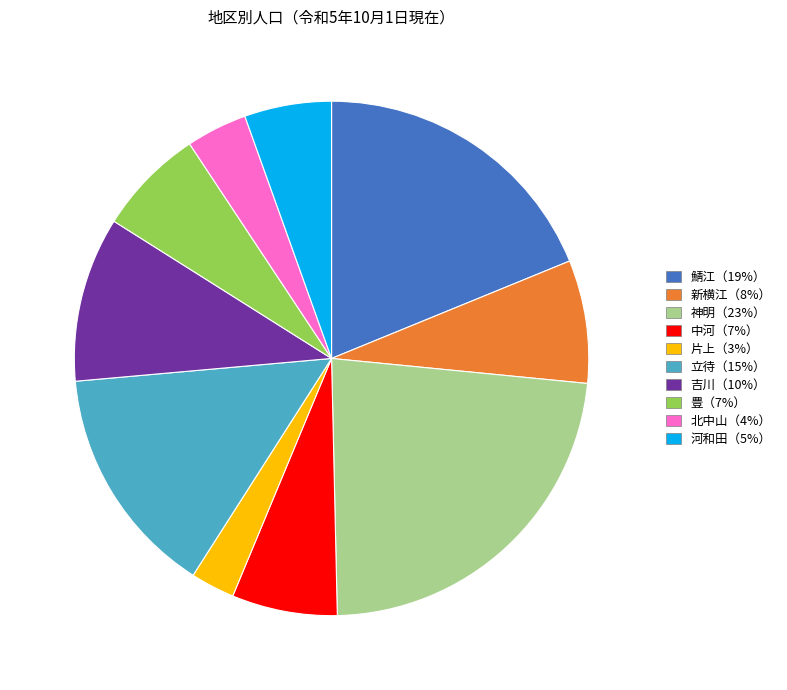

Is there any slice that represents more than half of the pie?

No